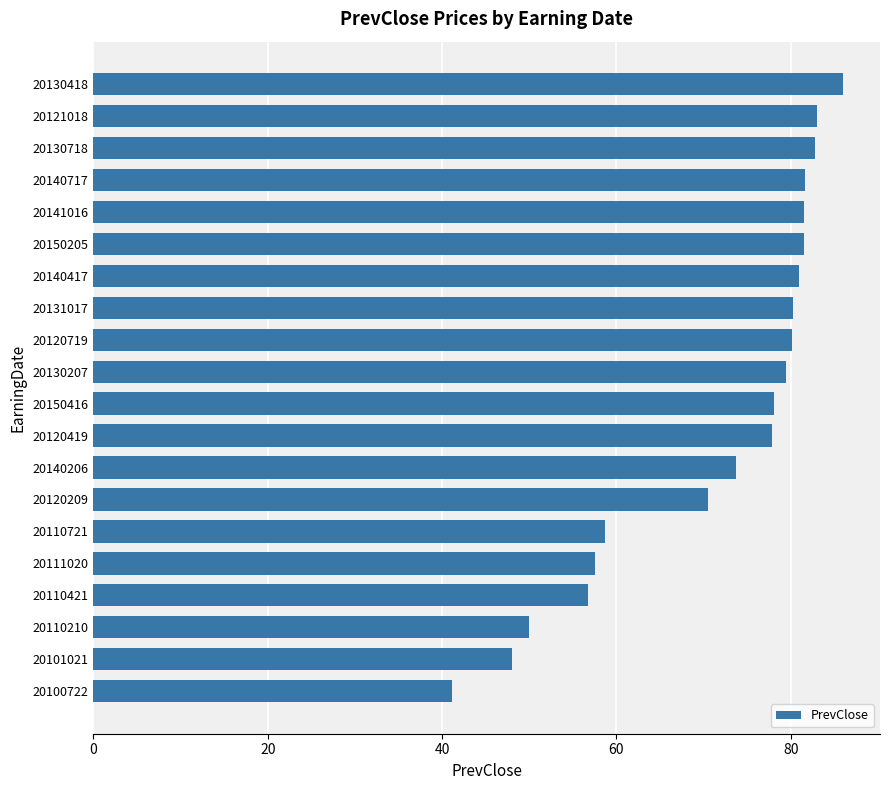

What is the value of the 16th bar from the top?

57.5